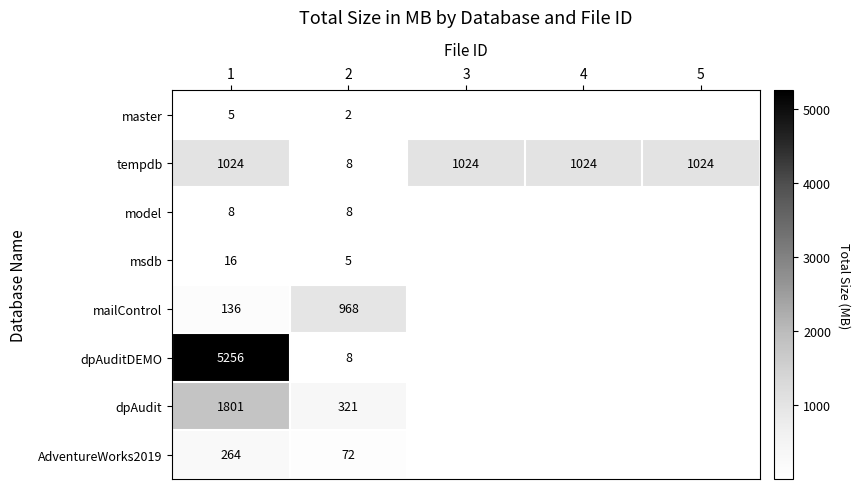

Rank the series at 1 from lowest to highest value.

master, model, msdb, mailControl, AdventureWorks2019, tempdb, dpAudit, dpAuditDEMO